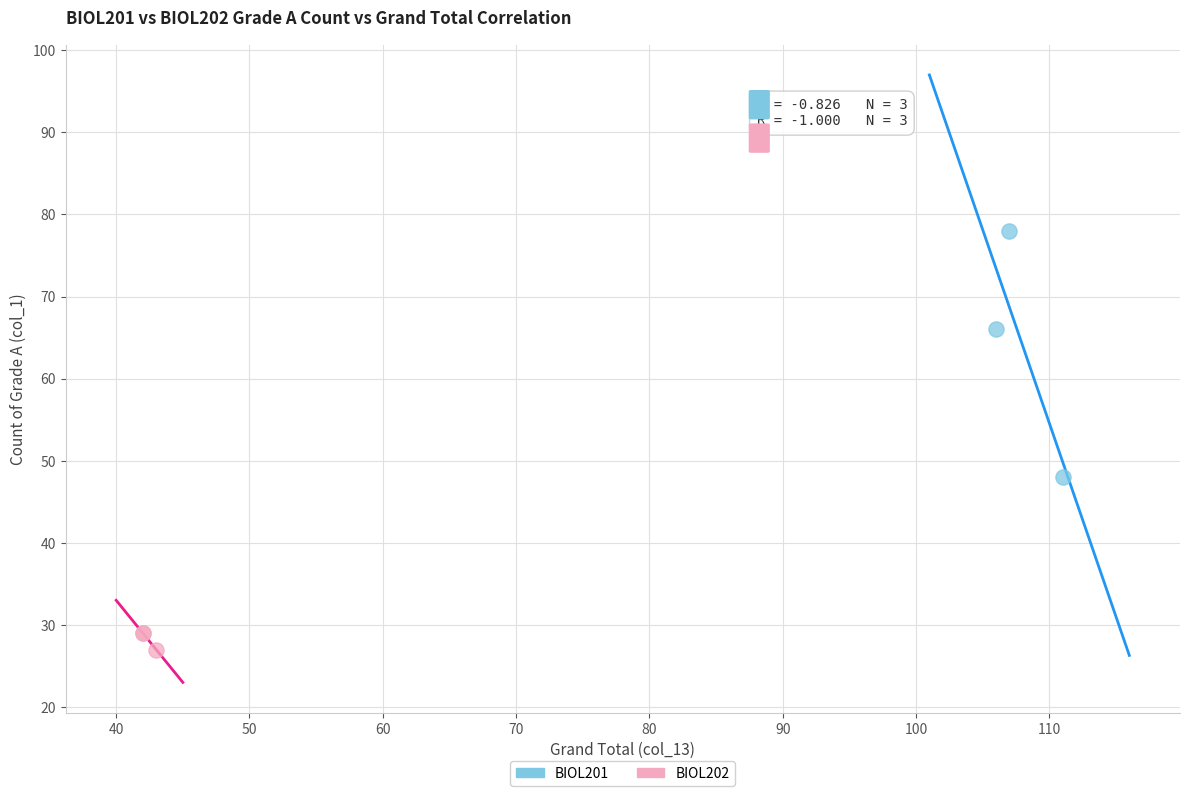

Which series contains the lowest Y value?

BIOL202